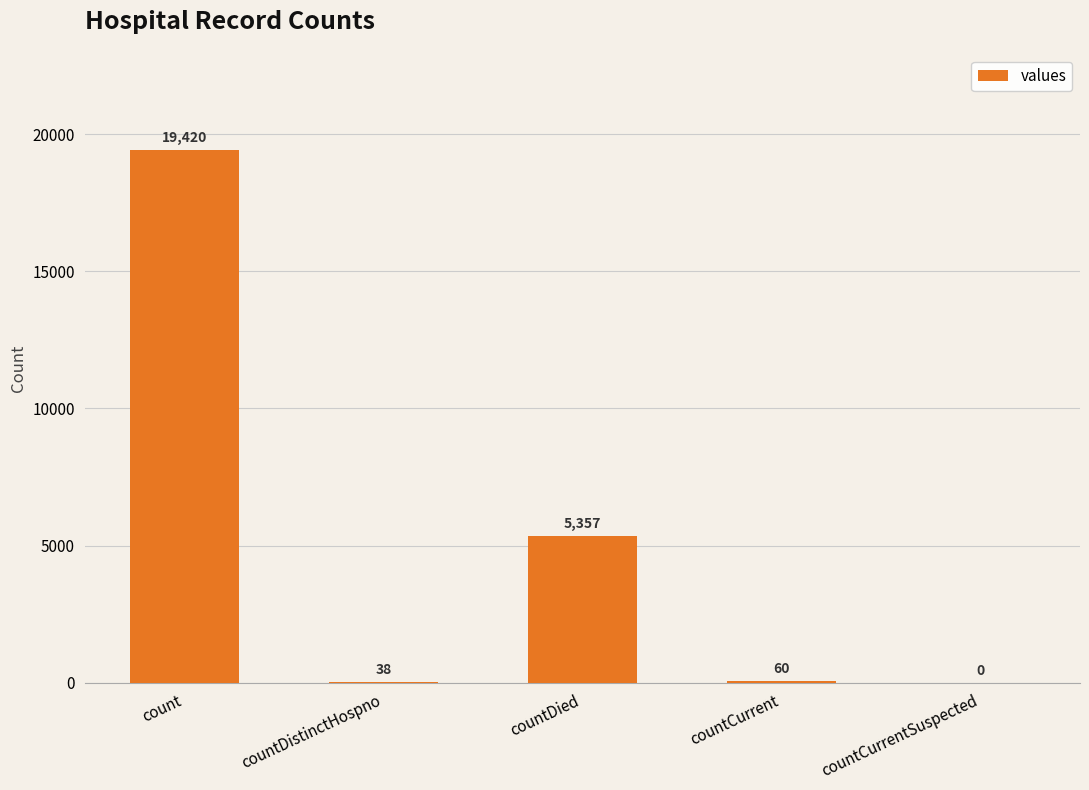

The chart shows a value of 19420 at count. True or false?

True